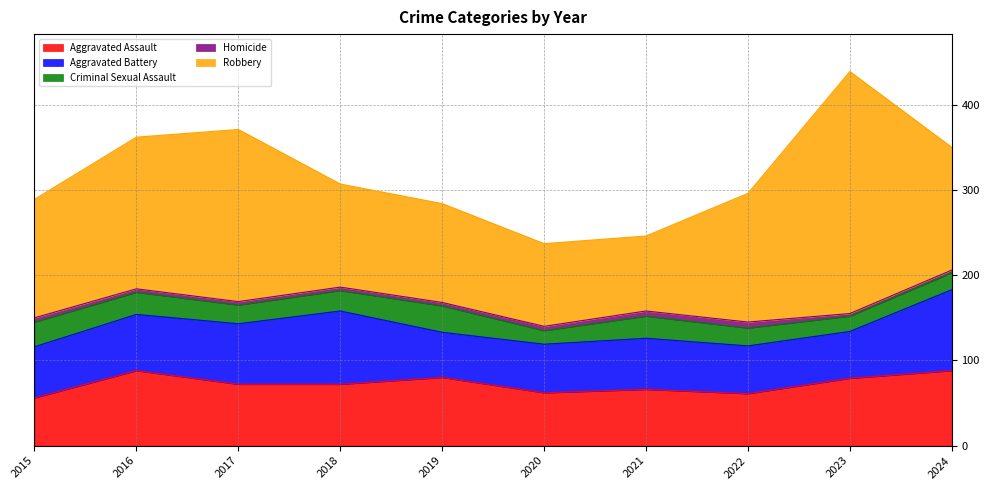

What is the value of the Aggravated Battery point at the 1st from the left?

60